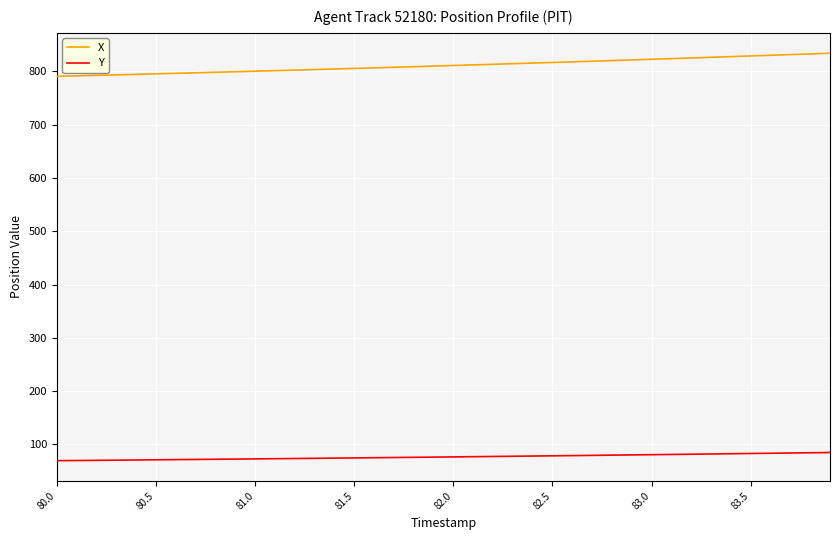

Which series has the largest total across all categories?

X